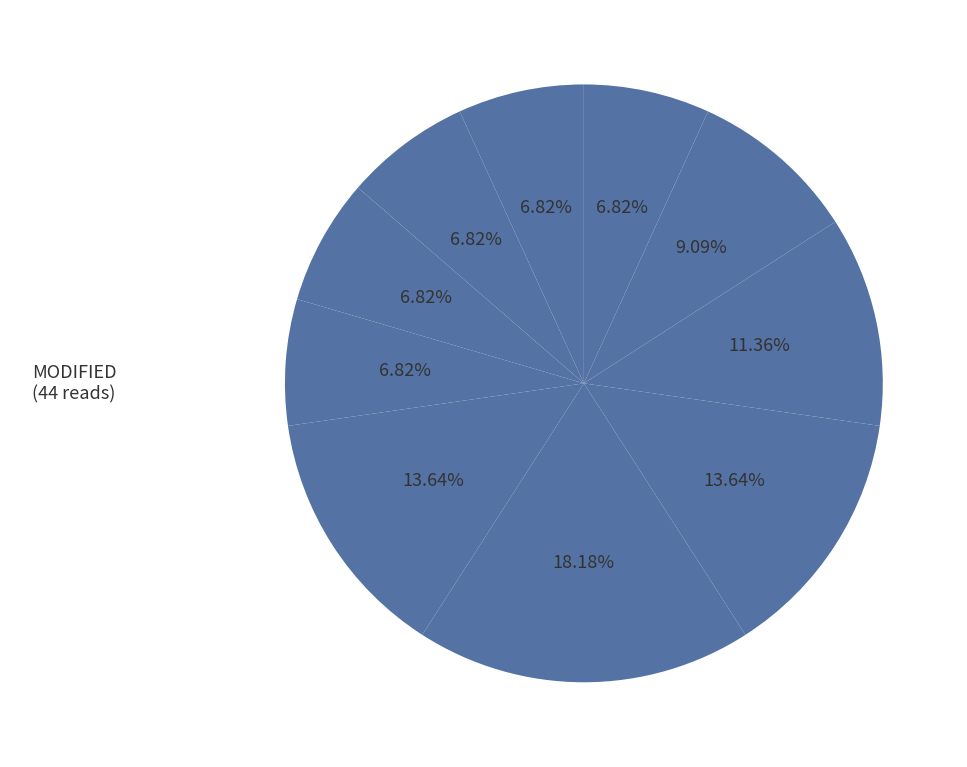

How many slices are in this pie chart?

10